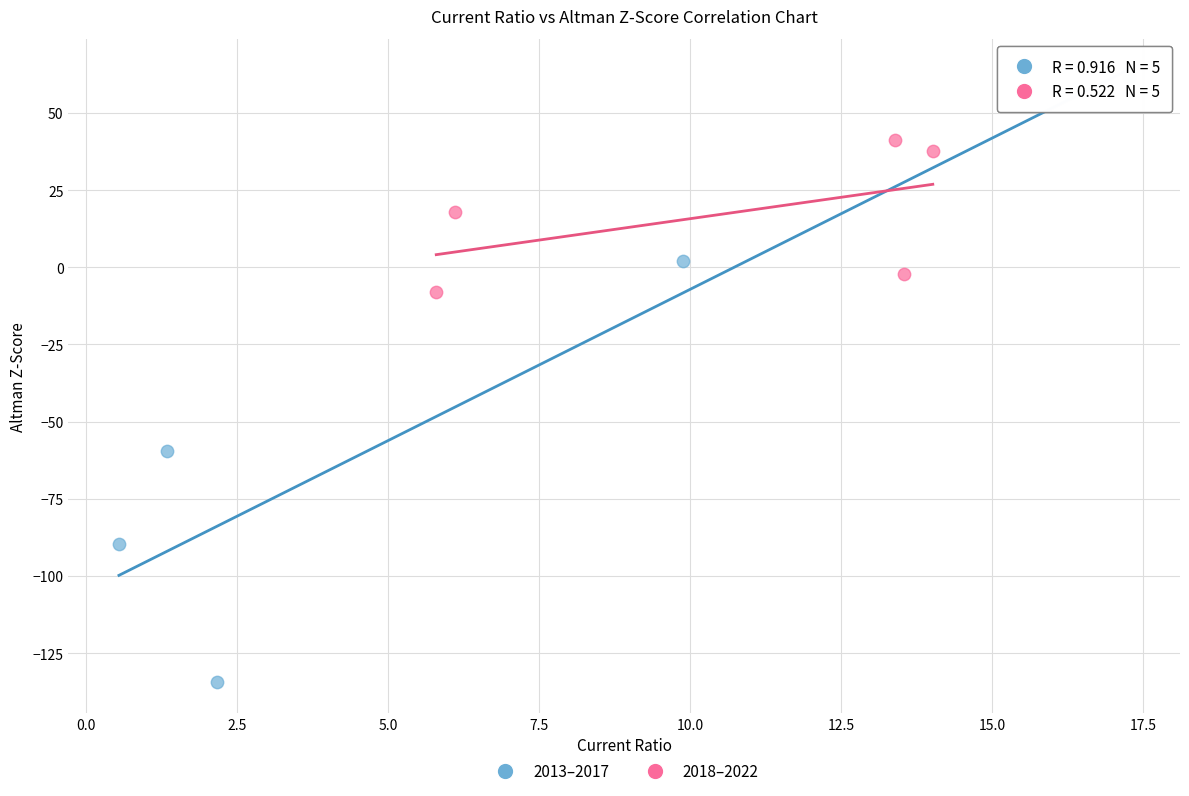

What are all the series names shown in the legend?

2013–2017, 2018–2022